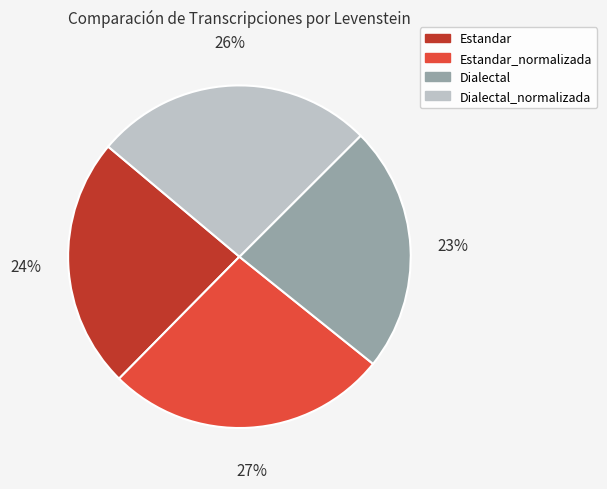

Which has a higher value, Estandar or Estandar_normalizada?

Estandar_normalizada